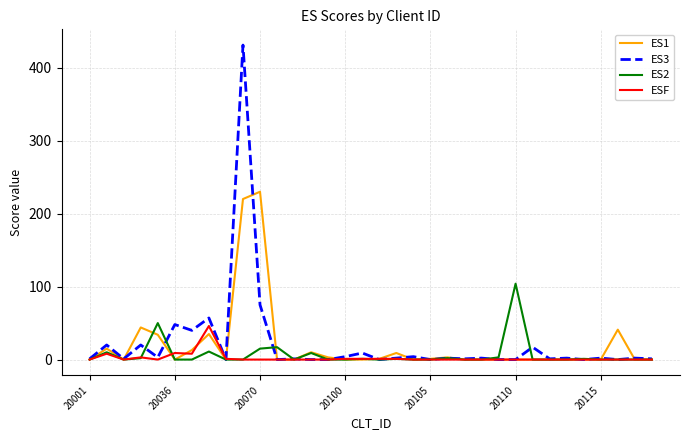

Rank the series by their maximum value, from highest to lowest.

ES3, ES1, ES2, ESF